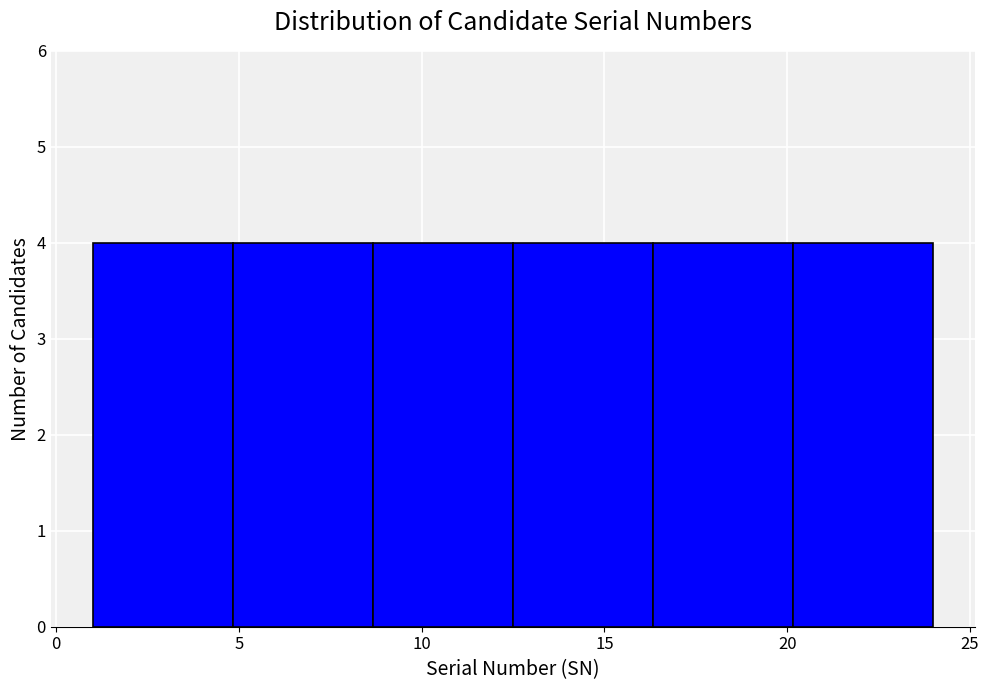

Reading left to right, list every bar in this chart as the range it spans on the x-axis followed by its height. Neither the bar edges nor the heights are printed on the chart, so give them approximately, as read against the axes.

1.0 to 5.0: 4
5.0 to 8.5: 4
8.5 to 12.5: 4
12.5 to 16.5: 4
16.5 to 20.0: 4
20.0 to 24.0: 4